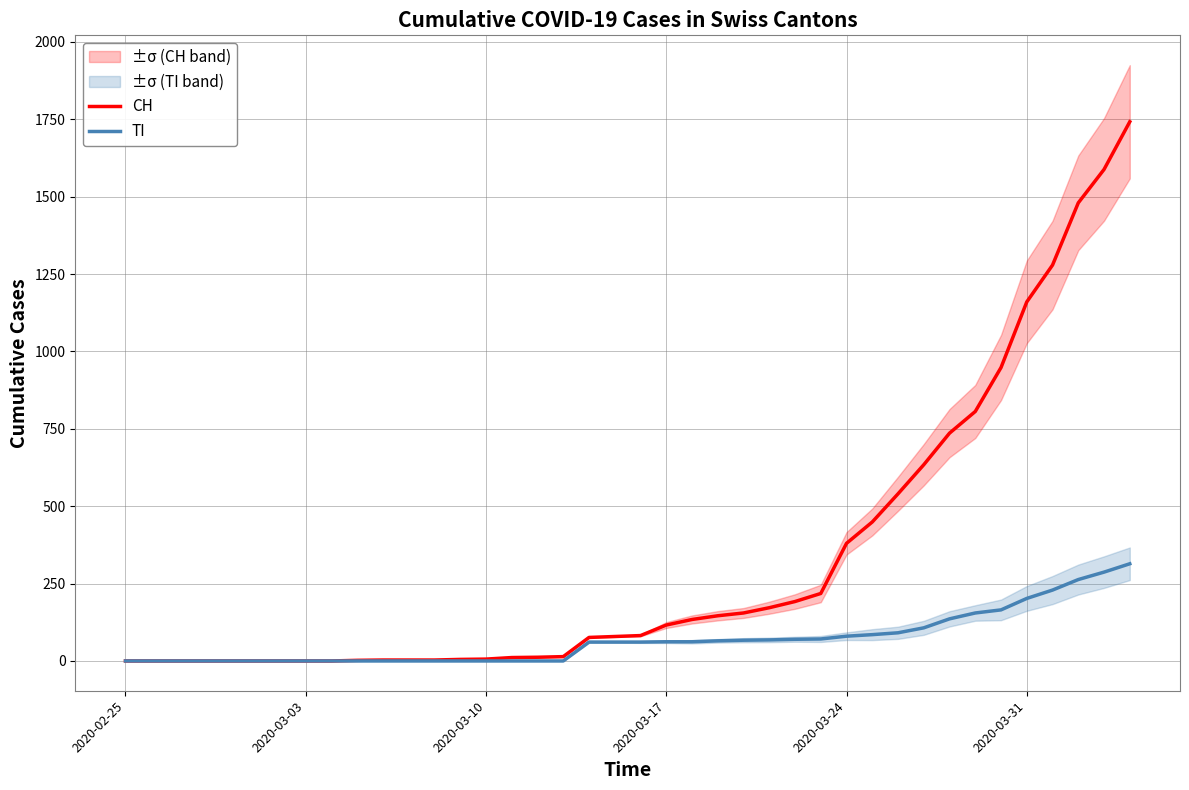

What is the approximate value of CH at 2020-03-24?

380